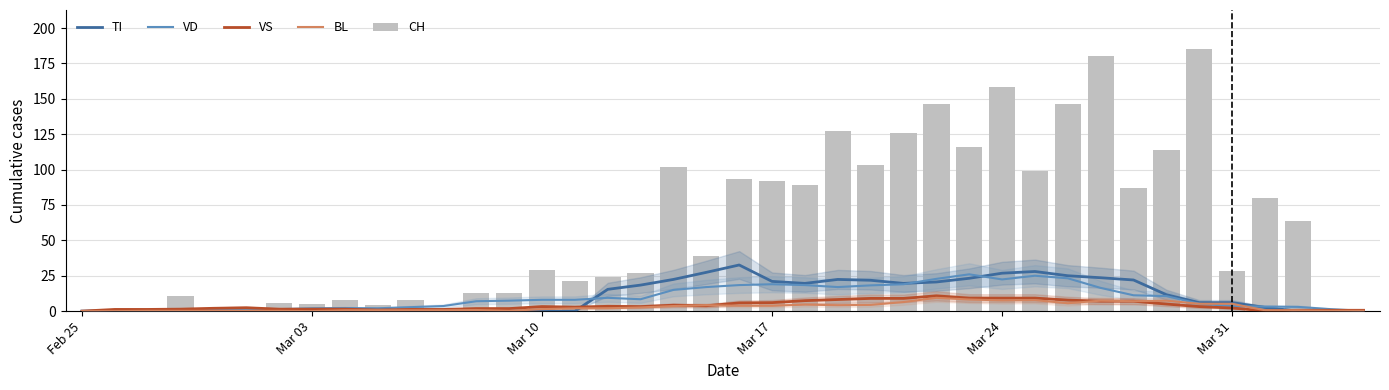

The value of VD at 27 is 26.0. True or false?

True